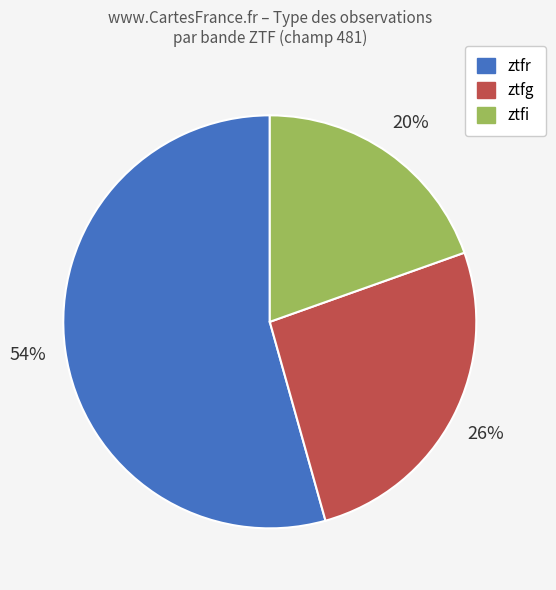

True or false: ztfg accounts for 16% of the total.

False